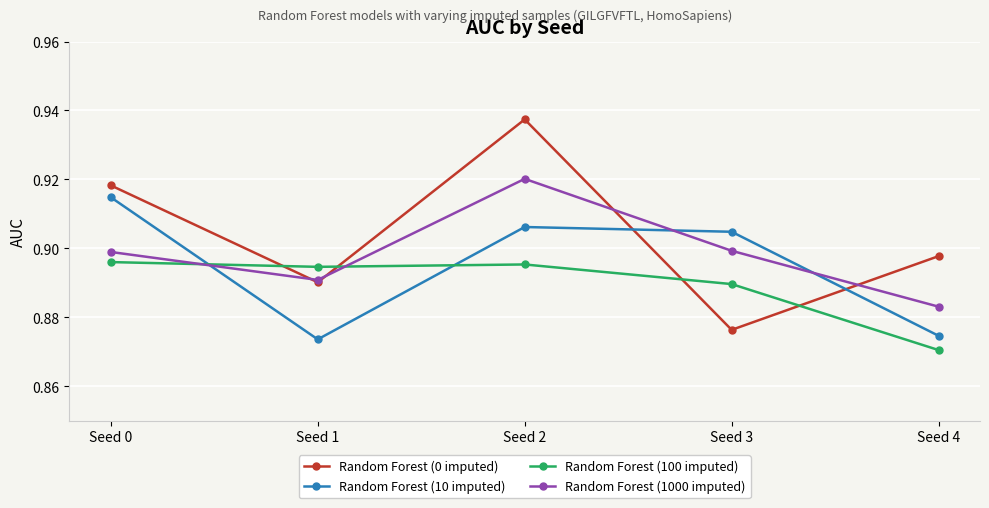

Between which two adjacent categories do Random Forest (0 imputed) and Random Forest (10 imputed) first intersect?

Seed 2 and Seed 3